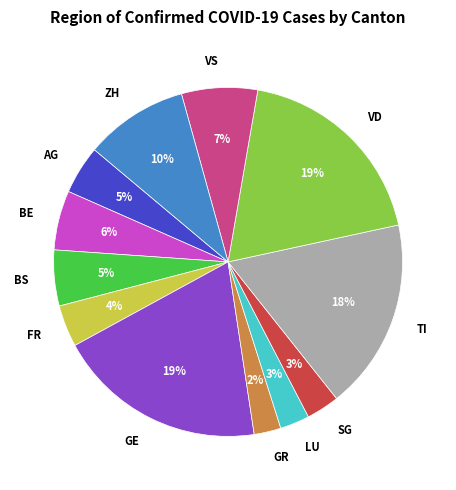

To the nearest percent, what percentage of the pie is ZH?

10%